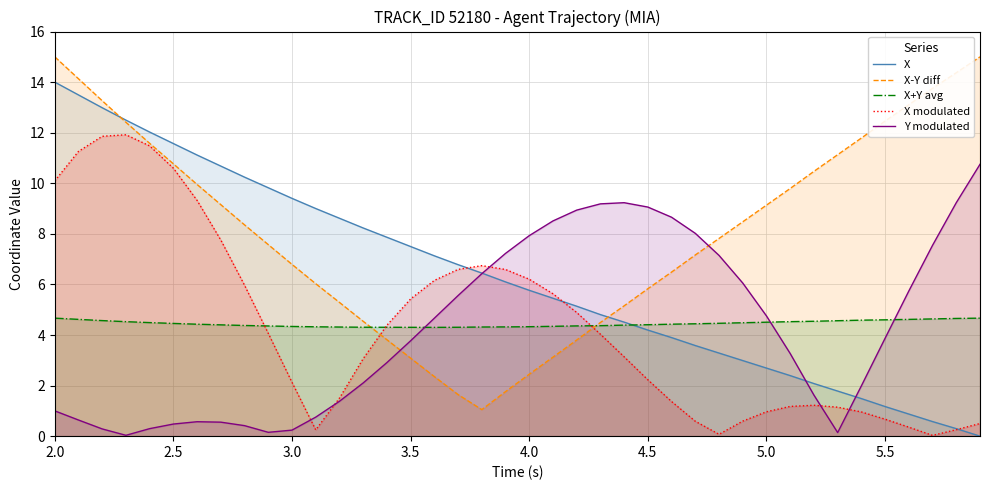

At which label does X modulated first exceed 4?

2.0